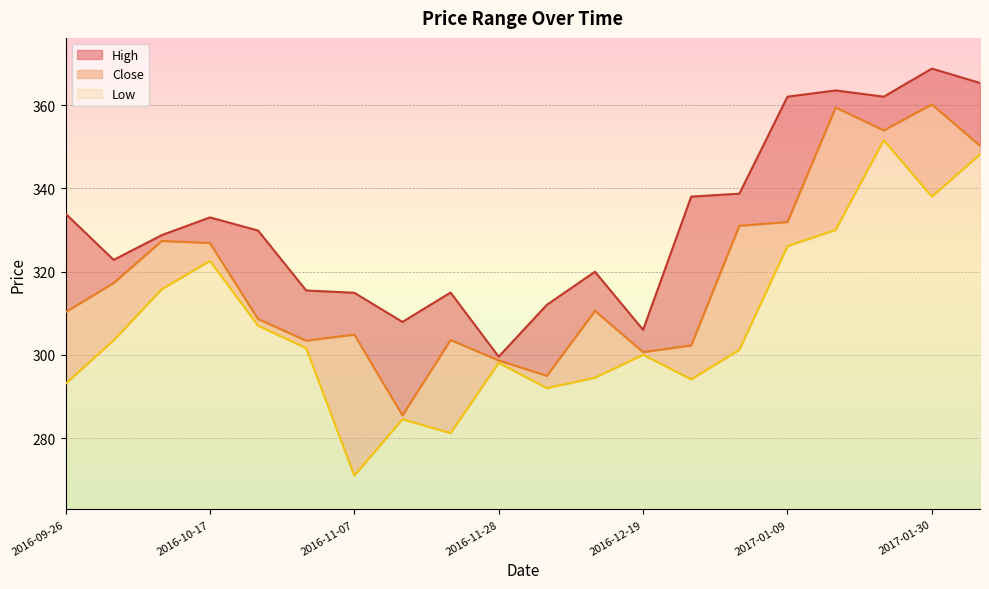

At which category is the sum across all series the highest?

2017-01-30